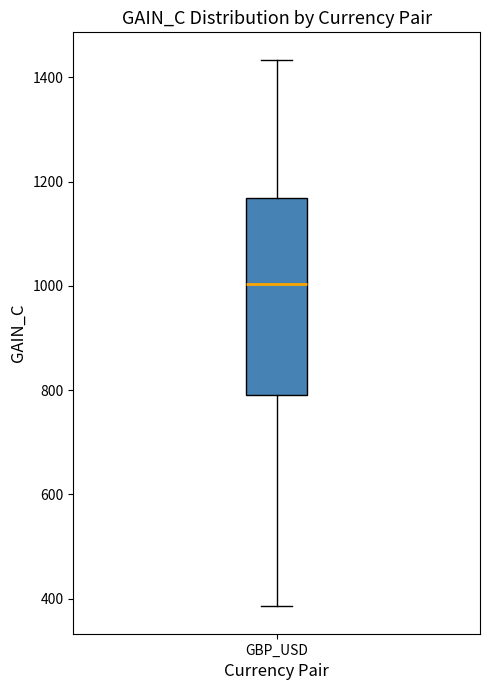

Transcribe this box plot: give where the median line is, the range the box spans, and where the two whiskers end, as read against the y-axis. The values are not printed on the chart, so give them approximately, as read against the axis.

median 1000, box 800 to 1160, whiskers 380 to 1440